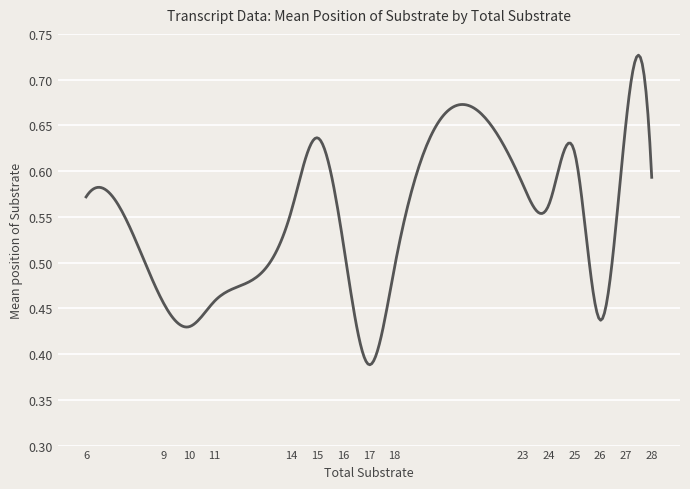

What is the difference between the maximum and minimum values?

0.3